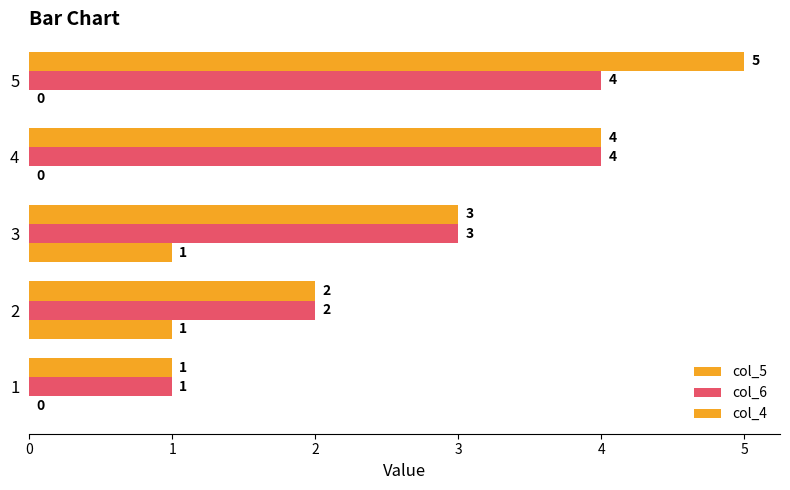

Count the number of data series in this chart.

3